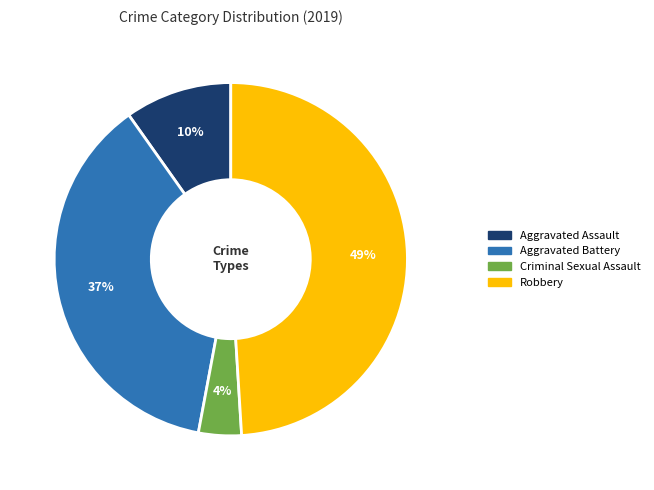

To the nearest percent, what portion does Criminal Sexual Assault represent?

4%